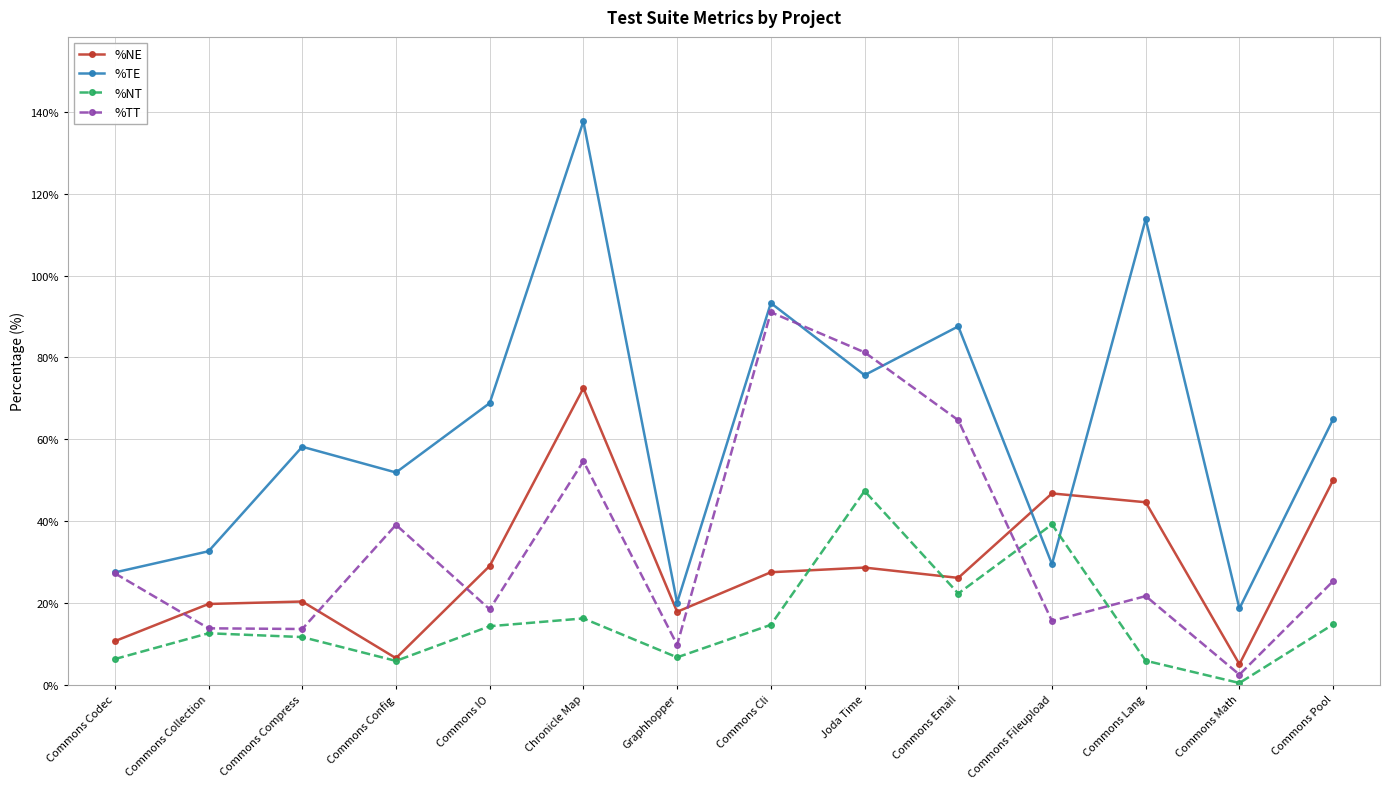

How many interior local valleys does the %TT series have?

5